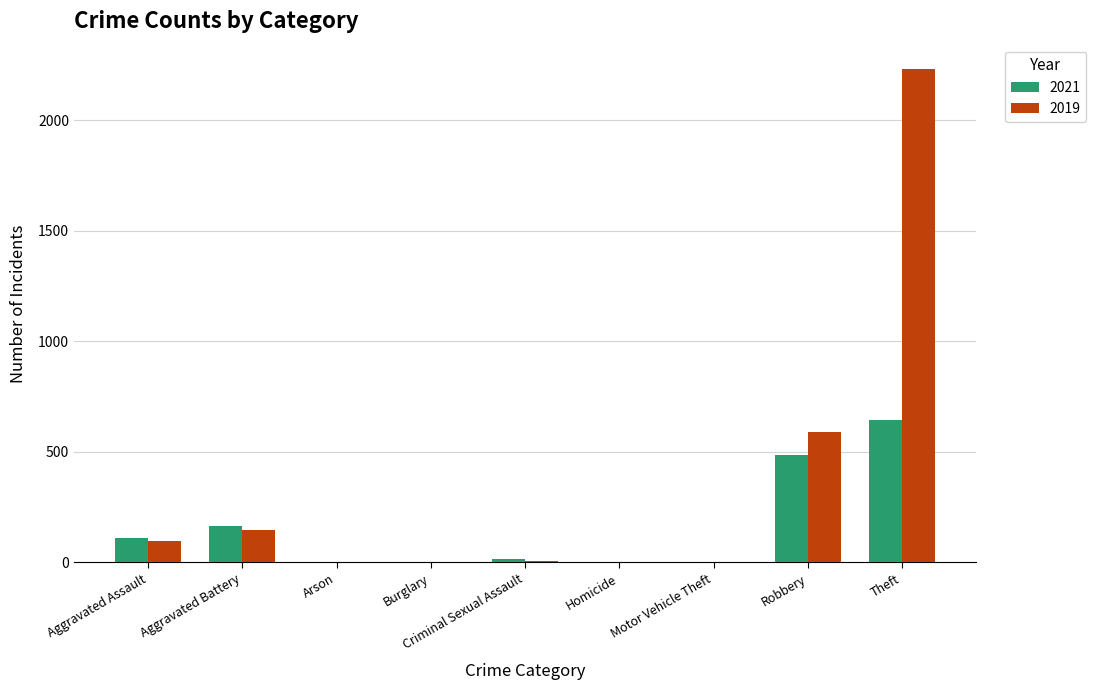

What is the average value of the 2019 series?

342